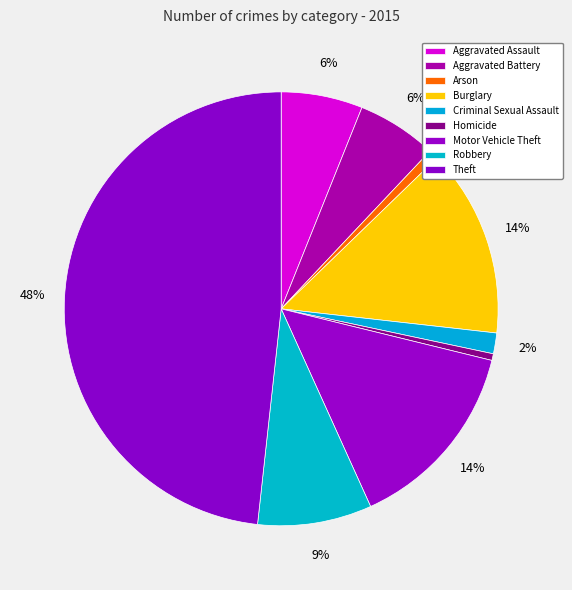

To the nearest percent, what is the difference between the Homicide and Motor Vehicle Theft slice percentages?

14%